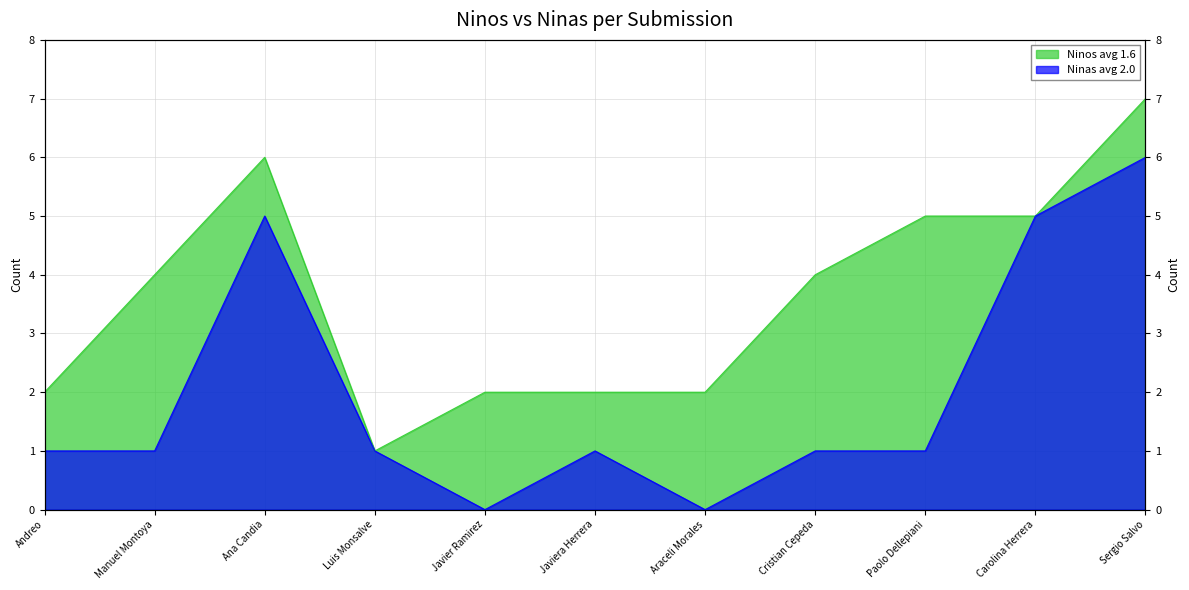

Reading left to right, what are all the values shown in this chart?

1	1	5	1	0	1	0	1	1	5	6